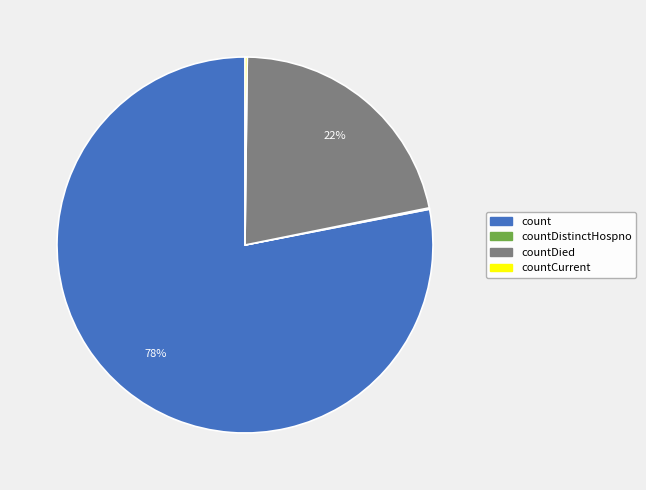

To the nearest percent, what is the average slice percentage?

25%